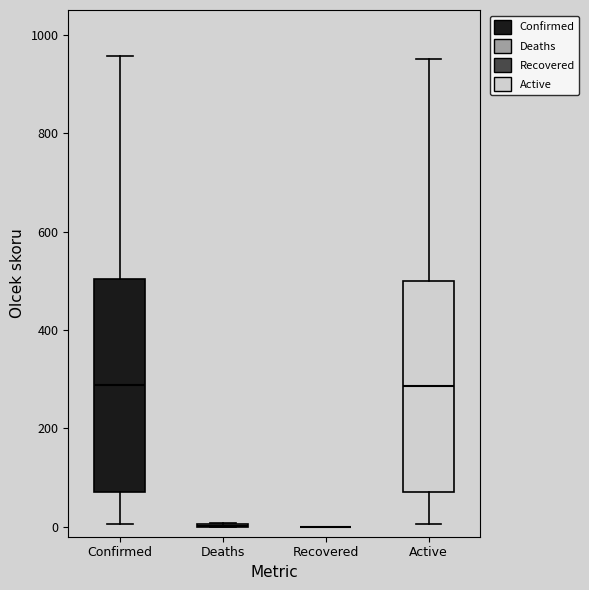

Reading left to right, transcribe this box plot: for each box, give where its median line is, the range the box spans, and where its two whiskers end, as read against the y-axis. The values are not printed on the chart, so give them approximately, as read against the axis.

Confirmed: median 280, box 80 to 500, whiskers 0 to 960
Deaths: box collapsed to a line at 0, whiskers 0 to 0
Recovered: box collapsed to a line at 0, whiskers 0 to 0
Active: median 280, box 80 to 500, whiskers 0 to 960